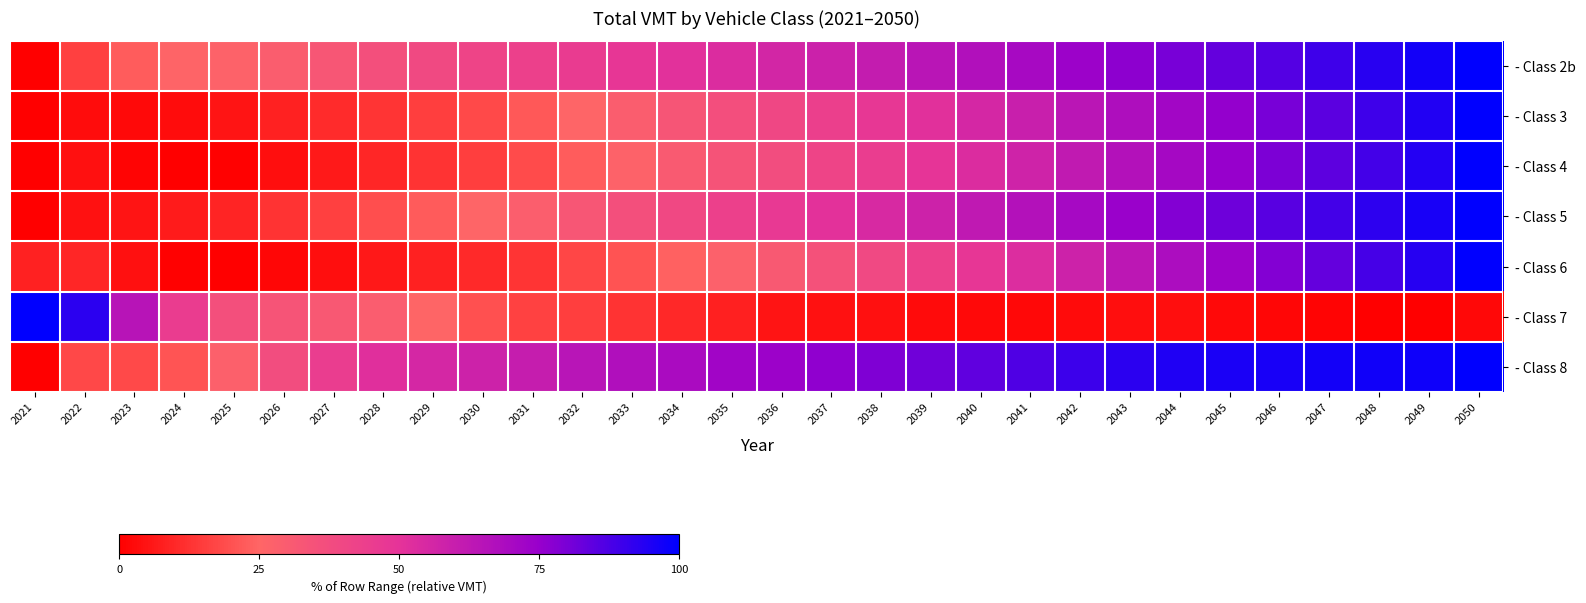

How many data points does each series have?

30